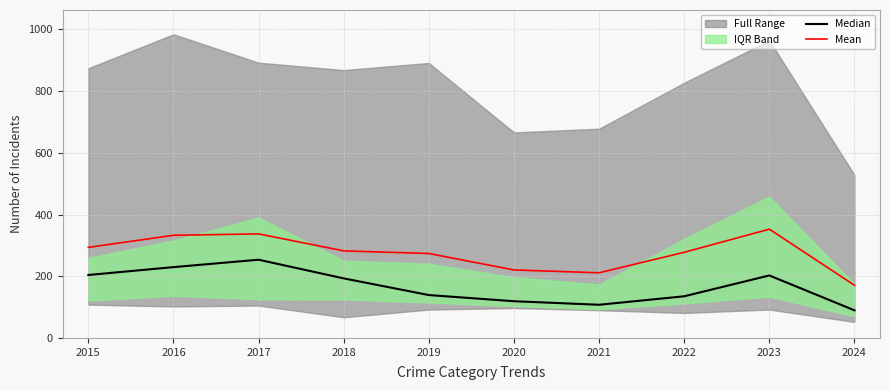

How many values in the Mean series exceed 282?

5